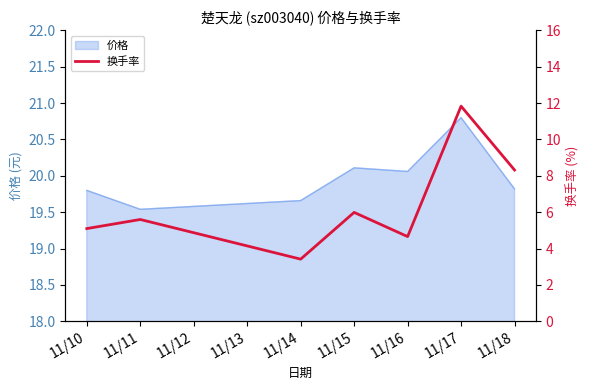

How many values are below 5?

2